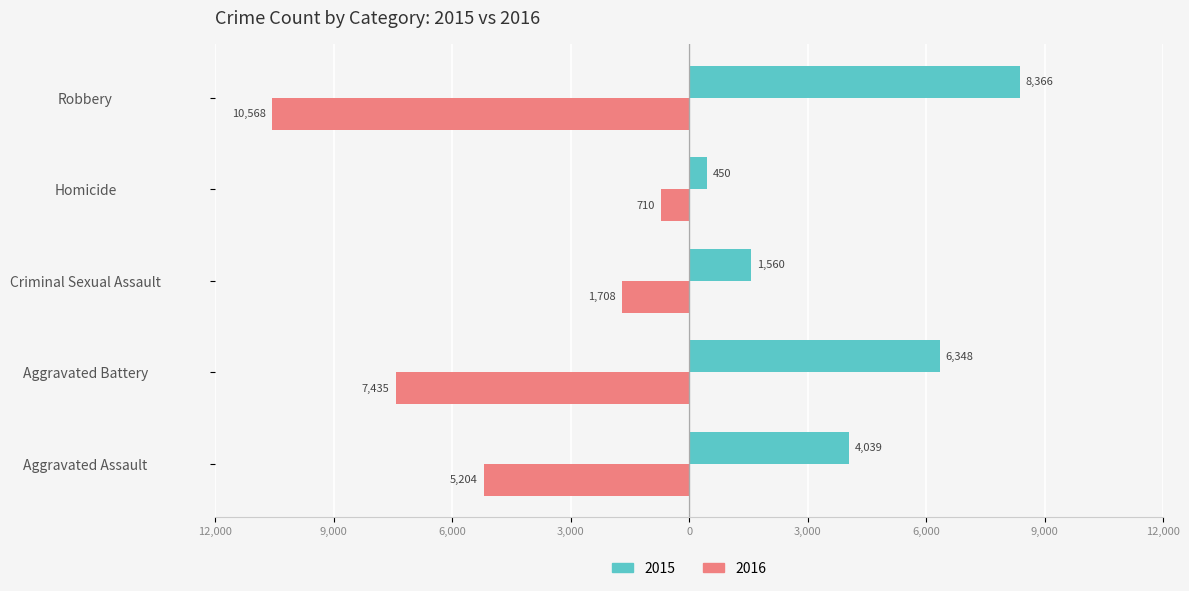

Is it true that 2016 (Renter-occupied) equals -15399 at Robbery?

False